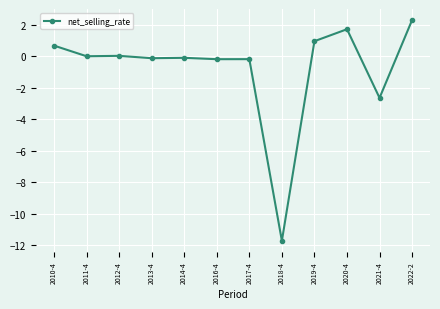

What is the sum of all values?

-9.3